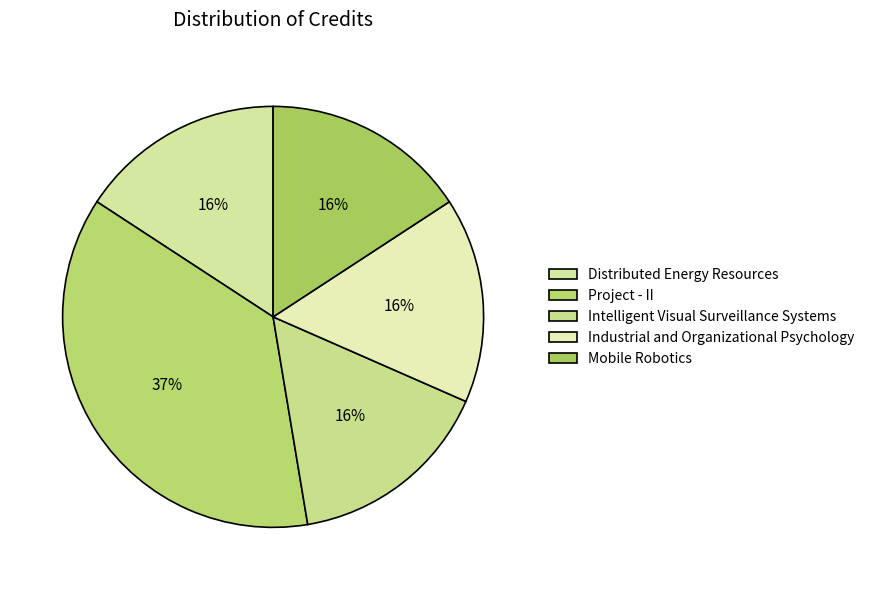

Count the number of slices in the pie.

5